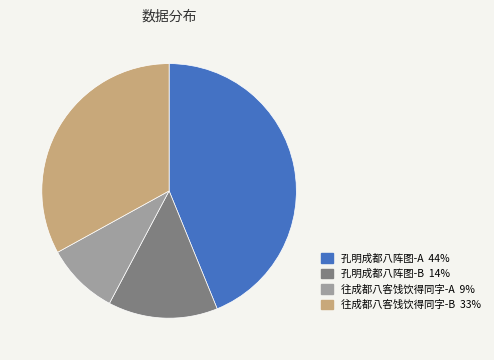

Count the number of slices in the pie.

4